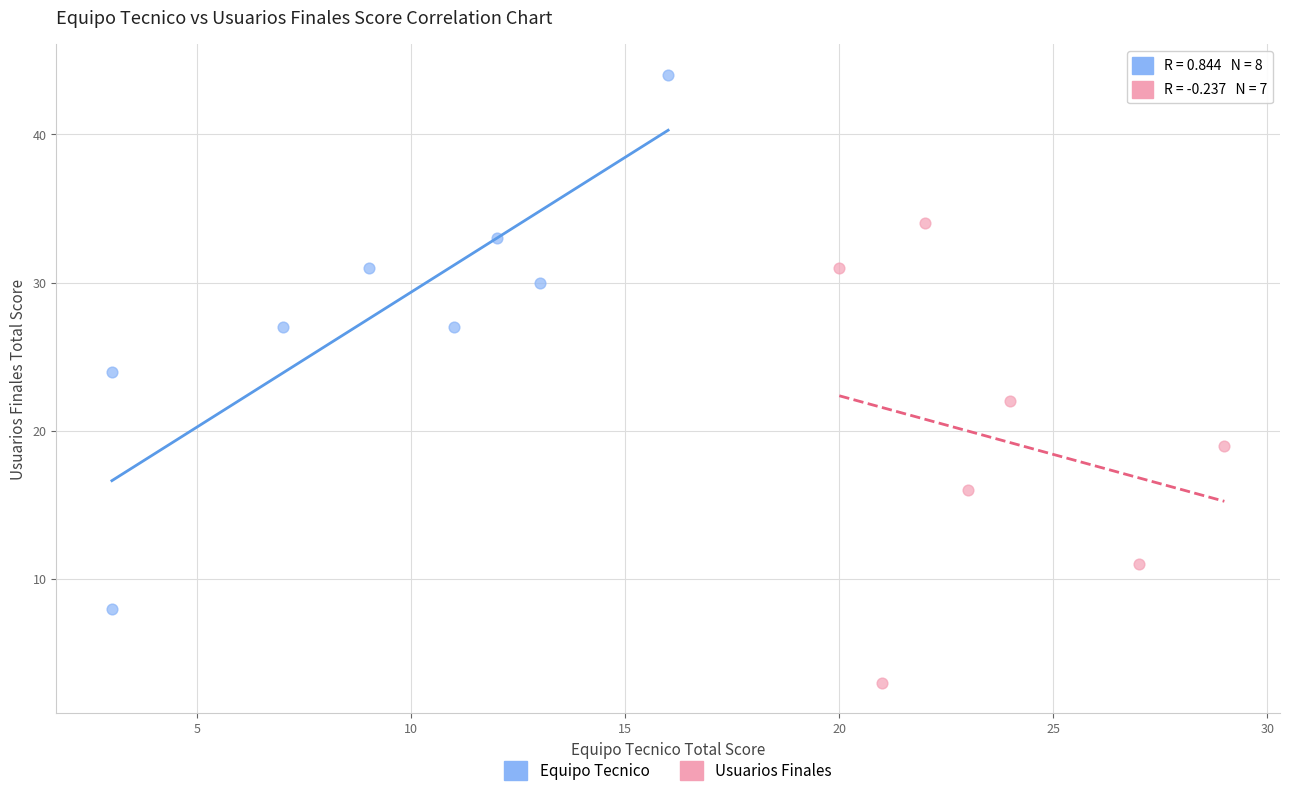

Which series contains the highest Y value?

Equipo Tecnico